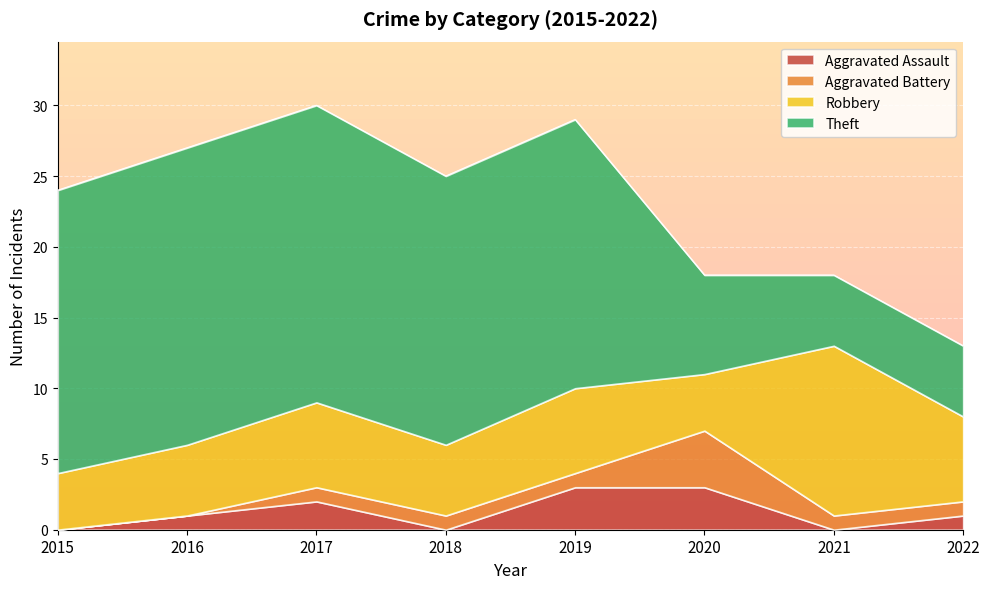

What is the total value across all series at 2016?

27